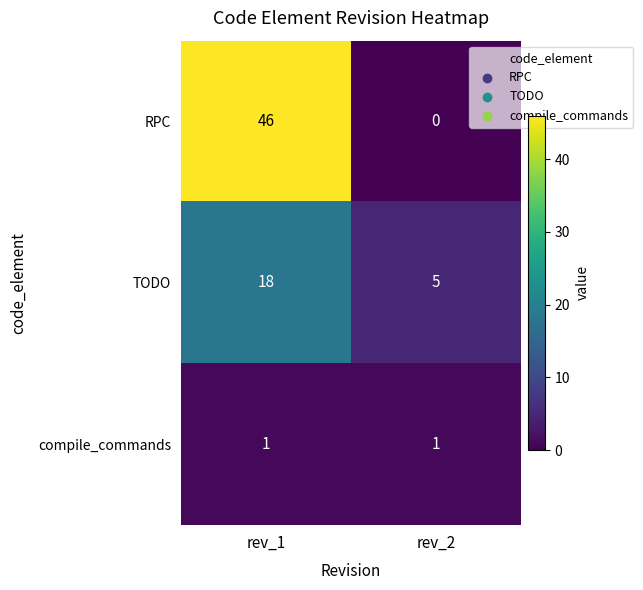

Which label corresponds to the smallest value in the chart?

rev_2